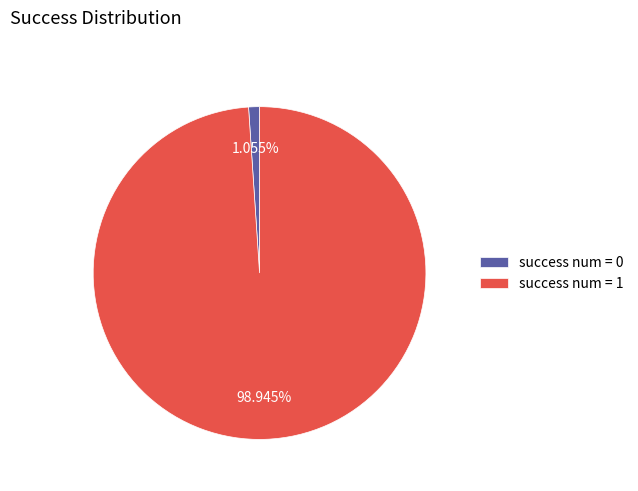

What is the total percentage of success num = 1 and success num = 0?

100.0%